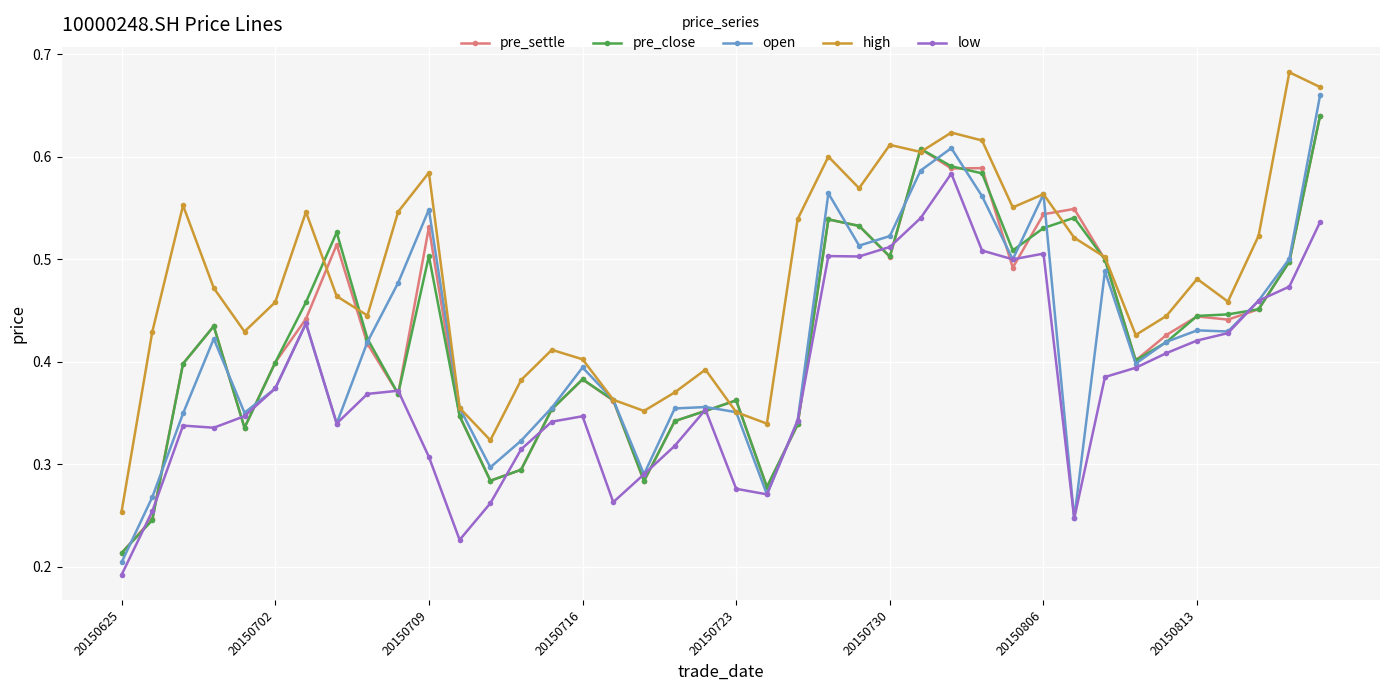

True or false: low and high intersect in this chart.

False